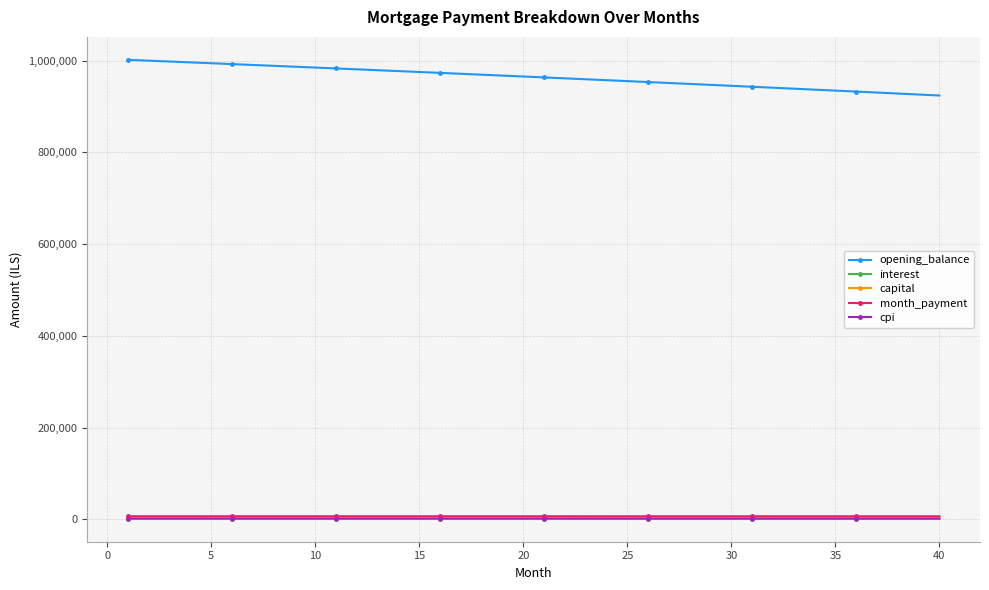

What is the value of the opening_balance point at the 18th from the left?

969130.7